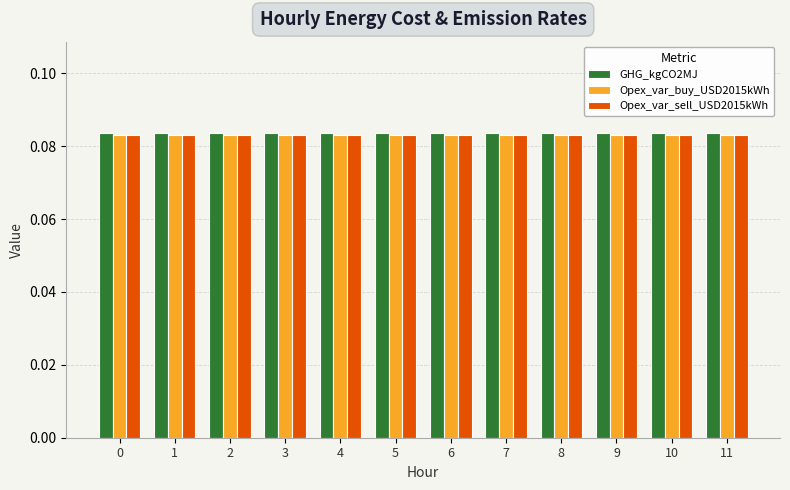

True or false: GHG_kgCO2MJ has a value of 0.0 at 5.

False